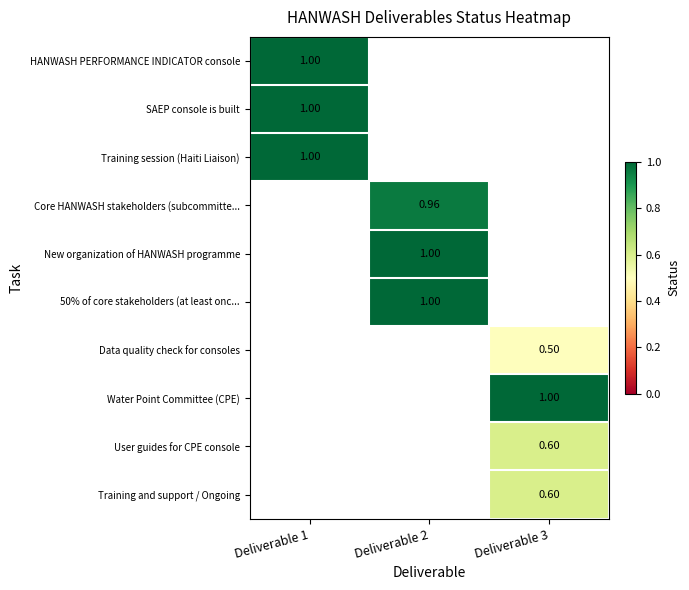

Is the value of Core HANWASH stakeholders (subcommitte... at Deliverable 2 greater than the value of HANWASH PERFORMANCE INDICATOR console at Deliverable 1?

No